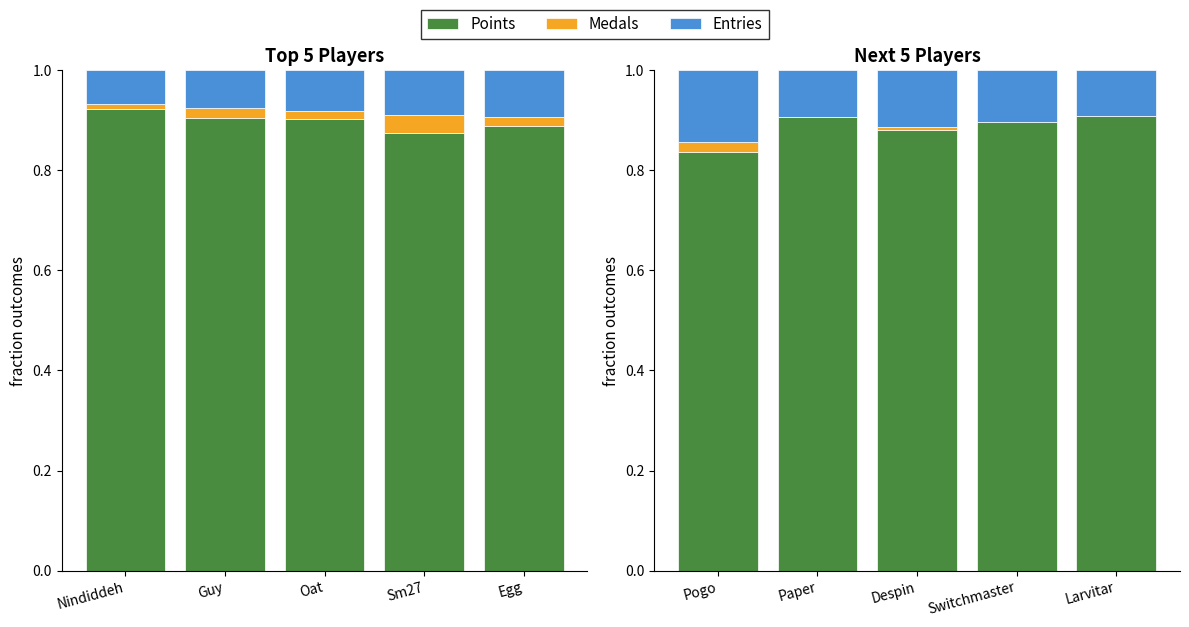

What is the average value of the Points series?

0.9